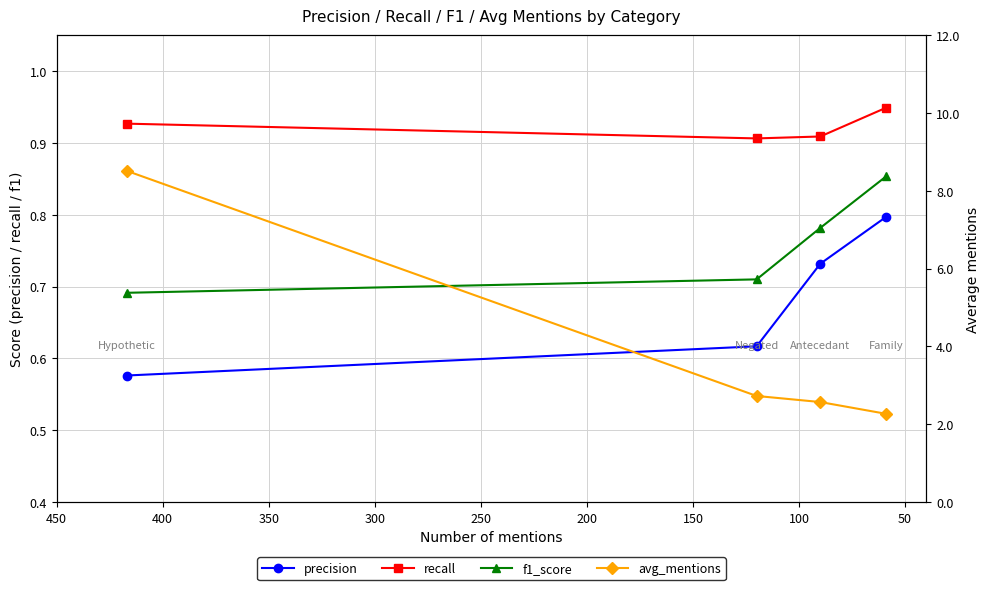

What are all the series names shown in the legend?

precision, recall, f1_score, avg_mentions